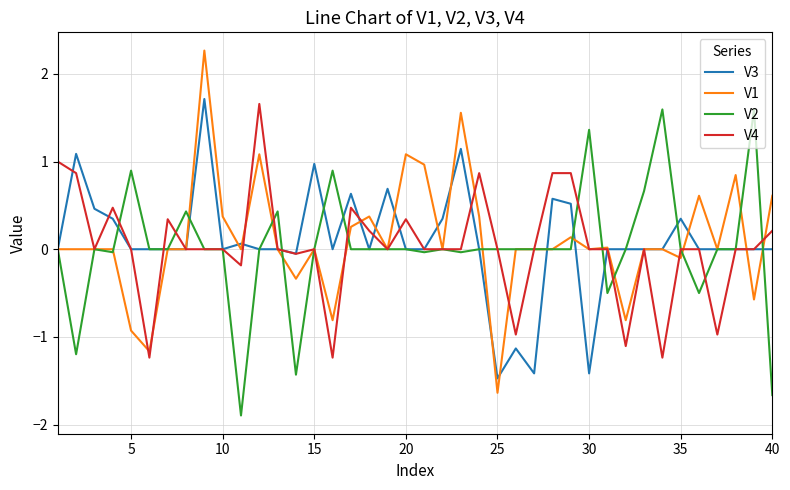

What is the lowest value of the V2 series?

-1.9